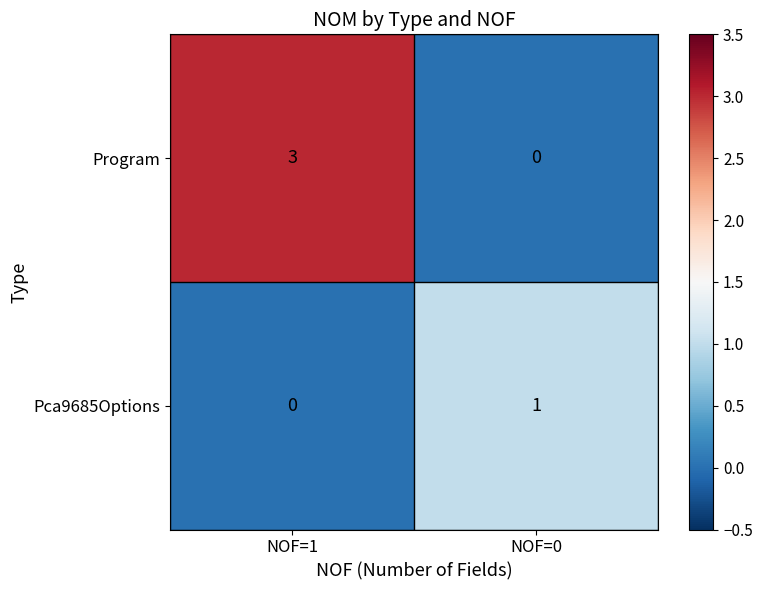

Is it true that Program equals 1 at NOF=0?

False